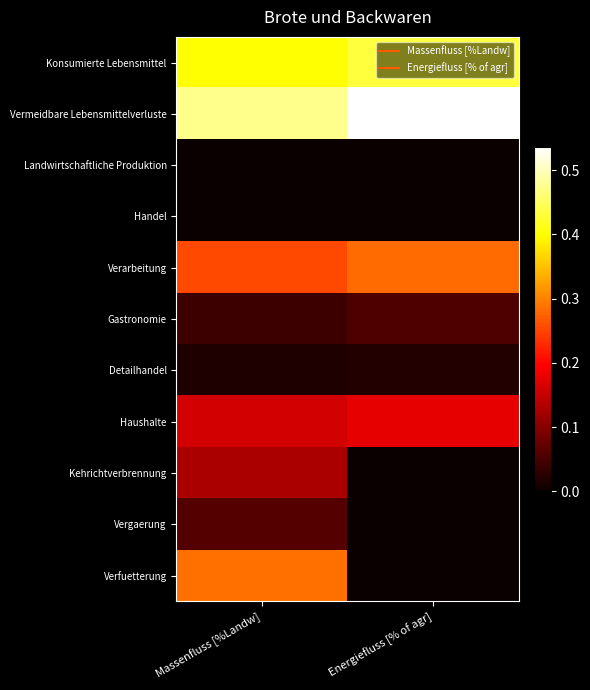

At Energiefluss [% of agr], list the series in order from largest to smallest.

Vermeidbare Lebensmittelverluste, Konsumierte Lebensmittel, Verarbeitung, Haushalte, Gastronomie, Detailhandel, Landwirtschaftliche Produktion, Handel, Kehrichtverbrennung, Vergaerung, Verfuetterung